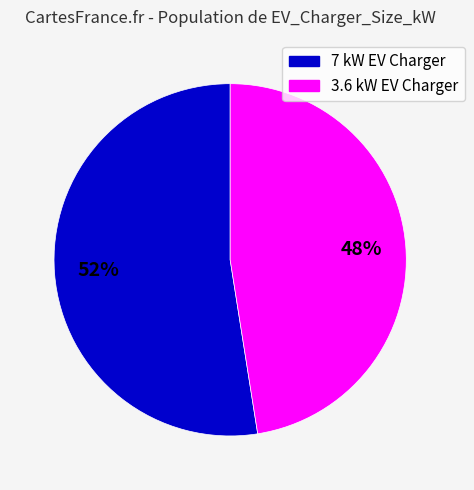

To the nearest percent, what is the average slice percentage?

50%